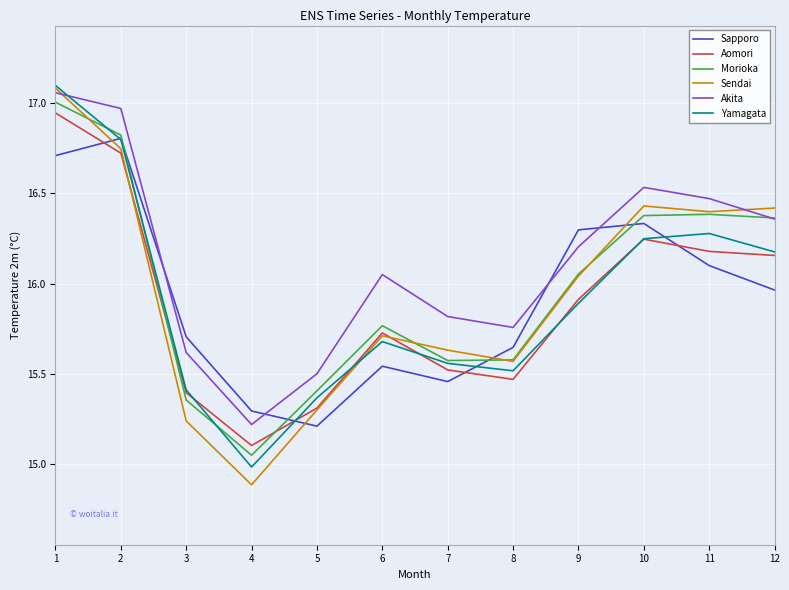

How many categories are shown in the chart?

12